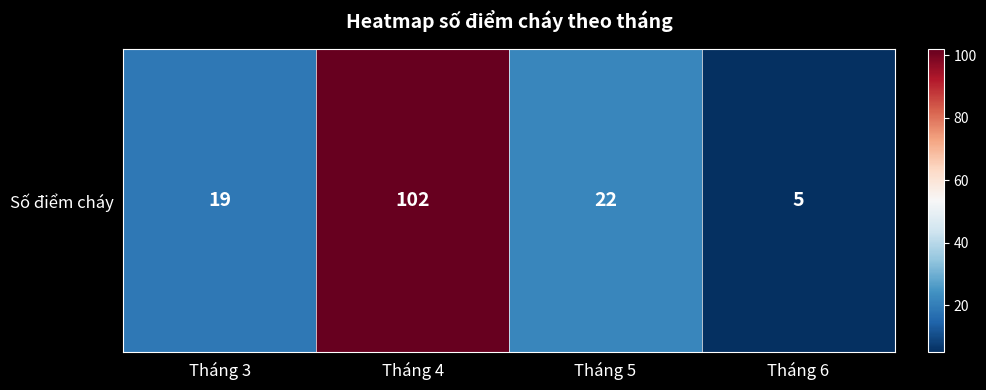

Reading right to left, transcribe all the data shown in this chart.

5	22	102	19